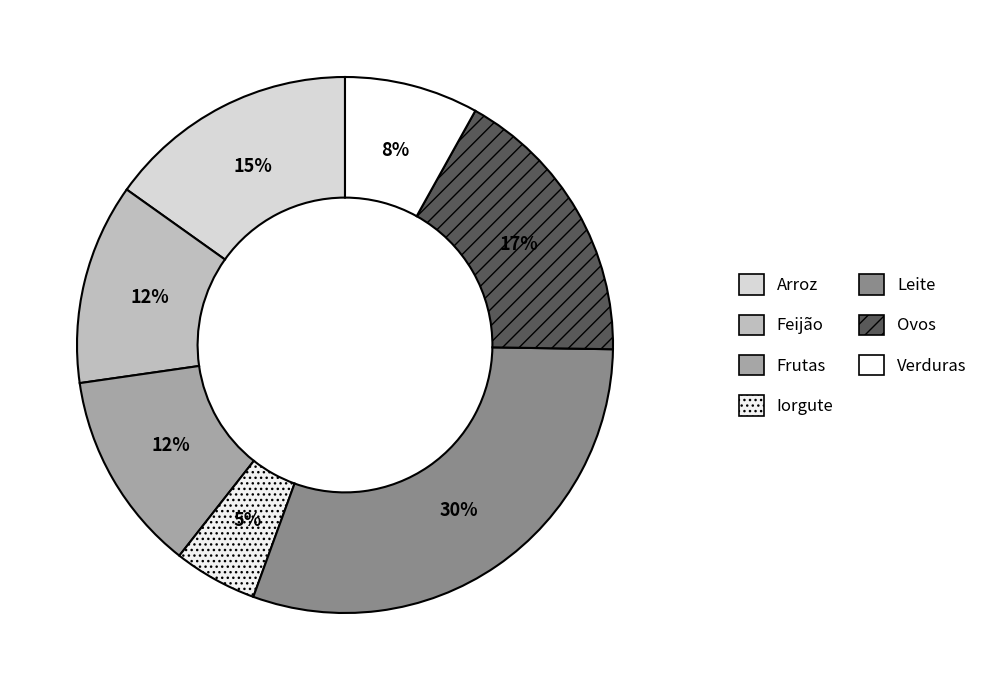

True or false: Iorgute accounts for 11% of the total.

False